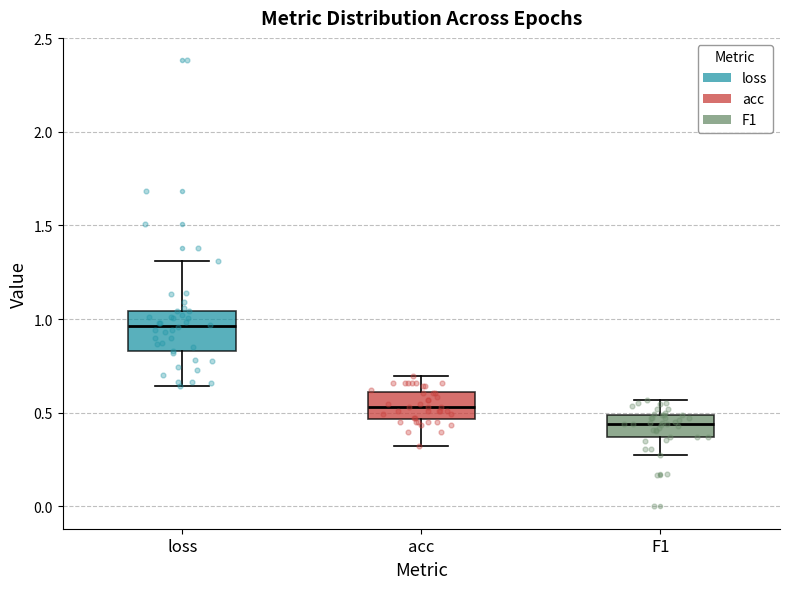

Where is the lower edge of the box for loss on the y-axis? The values are not printed on the chart, so give them approximately, as read against the axis.

0.85